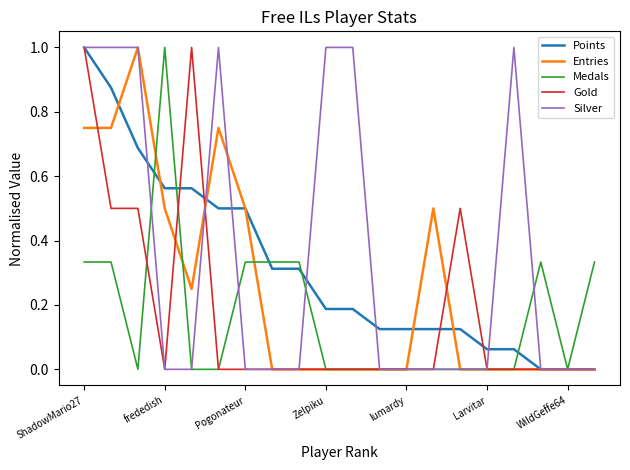

What is the highest value of the Silver series?

1.0